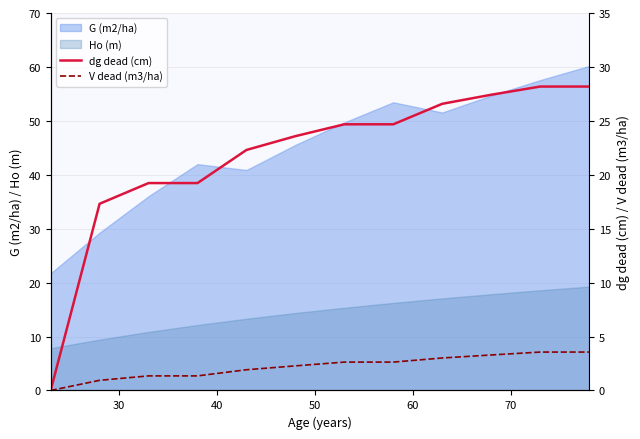

What is the minimum value for Ho (m)?

7.8